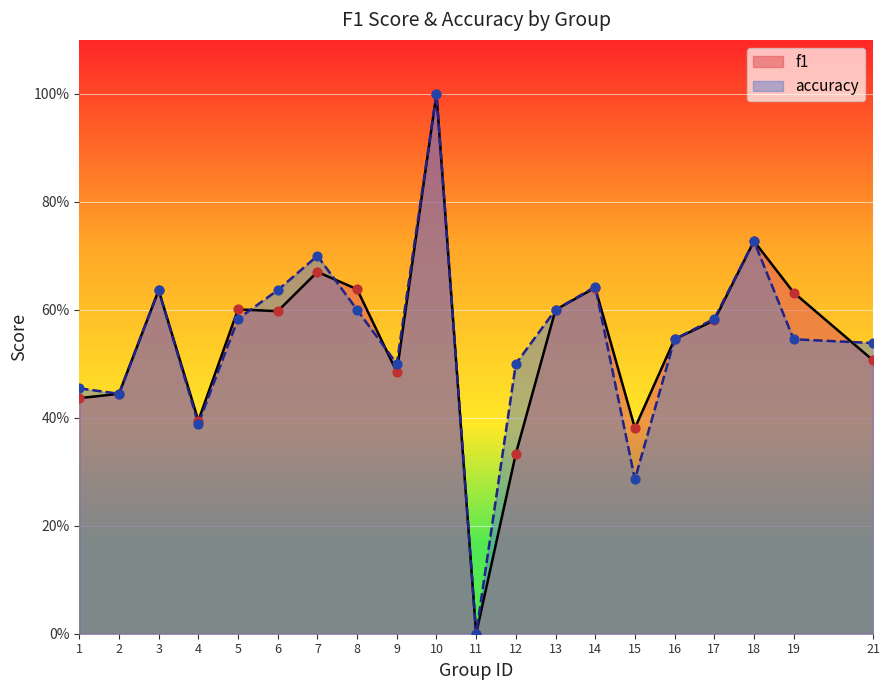

Is the value of accuracy at 3 greater than the value of f1 at 14?

No